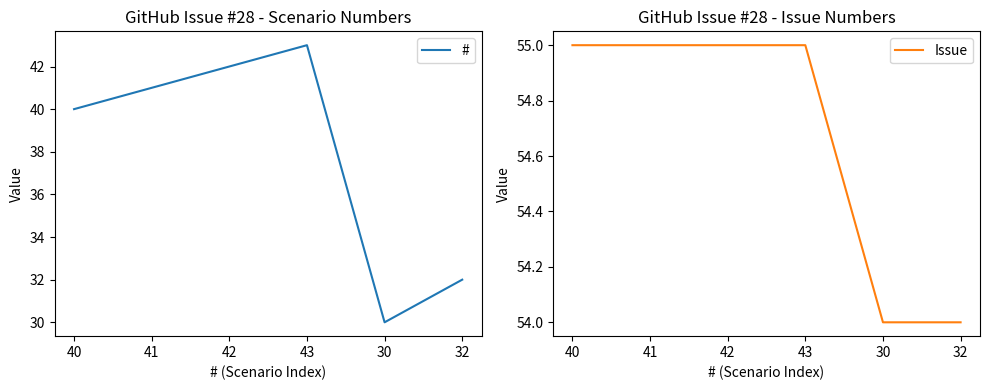

Which label corresponds to the largest value in the chart?

40